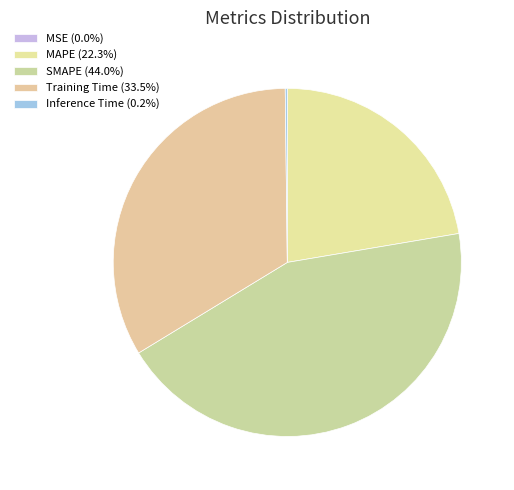

Does any single category account for the majority?

No